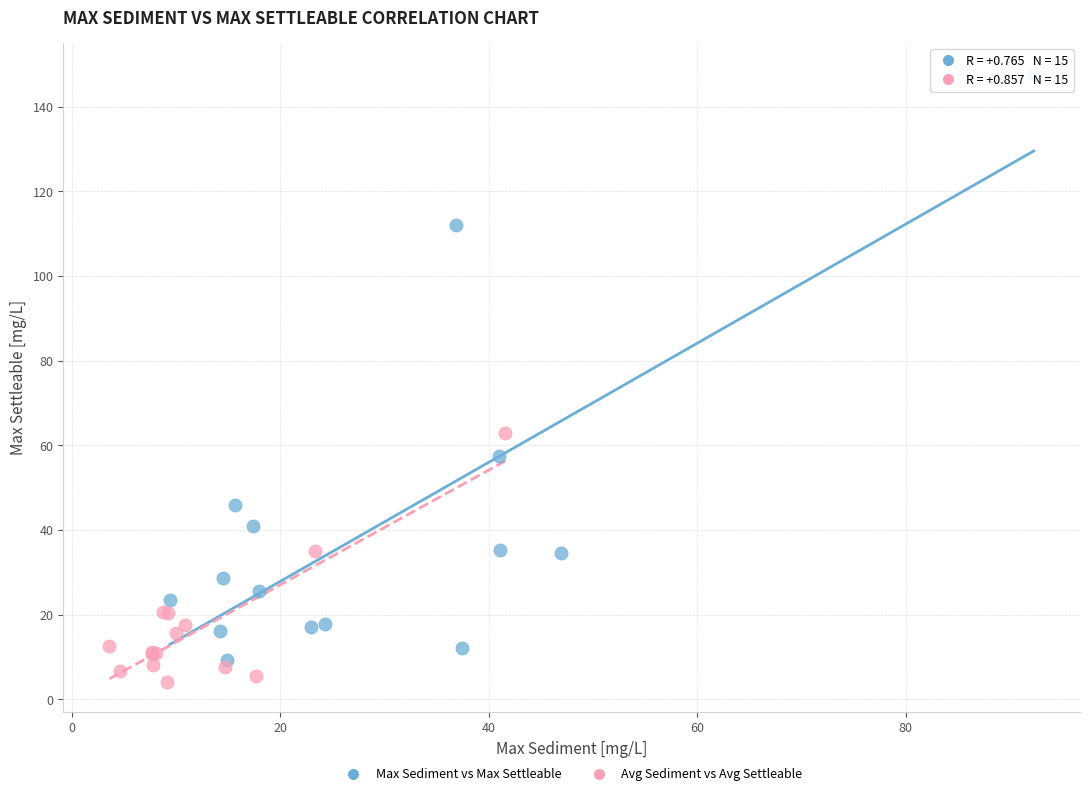

Which series reaches the minimum Y coordinate?

Avg Sediment vs Avg Settleable